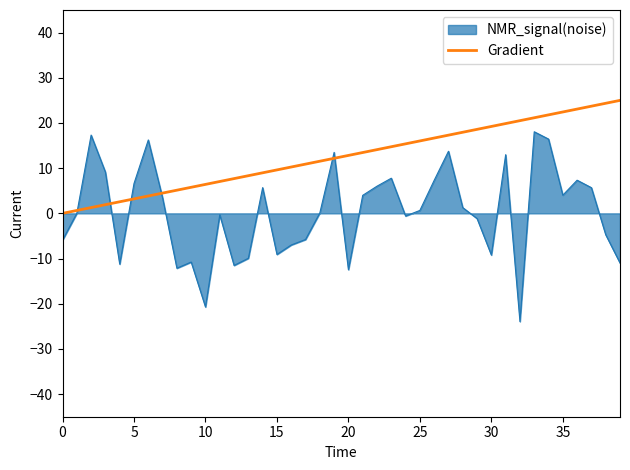

What is the greatest value displayed?

25.0